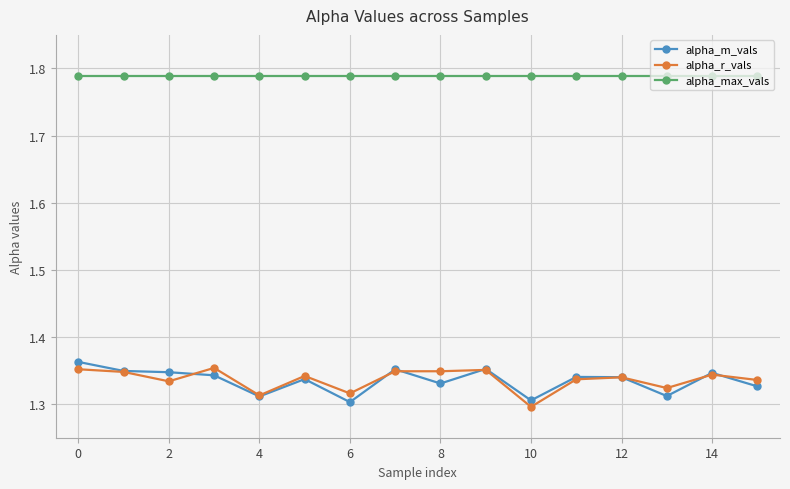

True or false: alpha_max_vals and alpha_r_vals cross at least once.

False